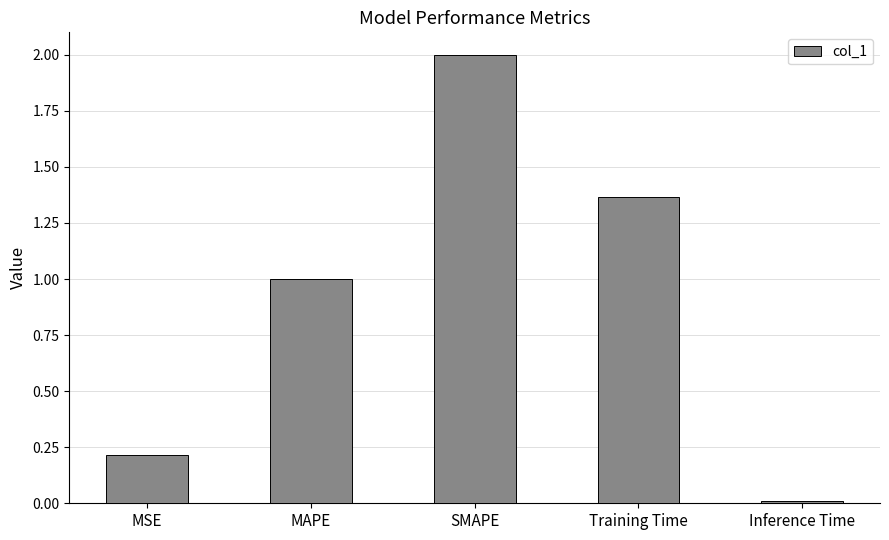

The value at SMAPE is 0.9. True or false?

False